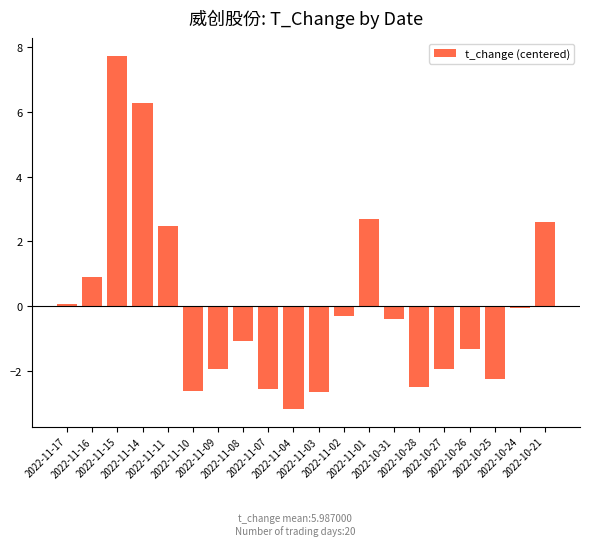

Where is the data nearest to the value 2?

2022-11-11